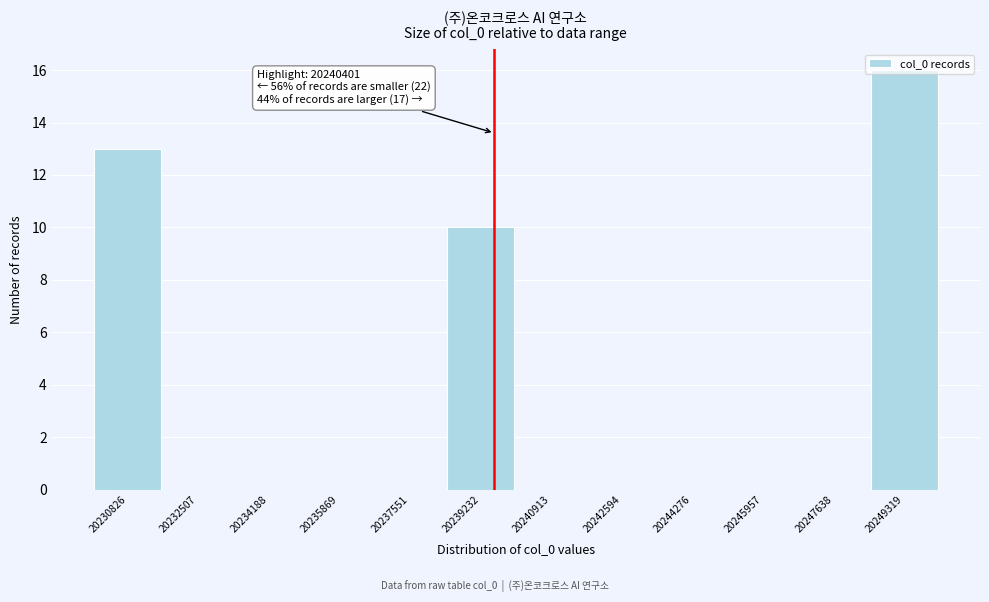

At which label is the value closest to 8?

20239232